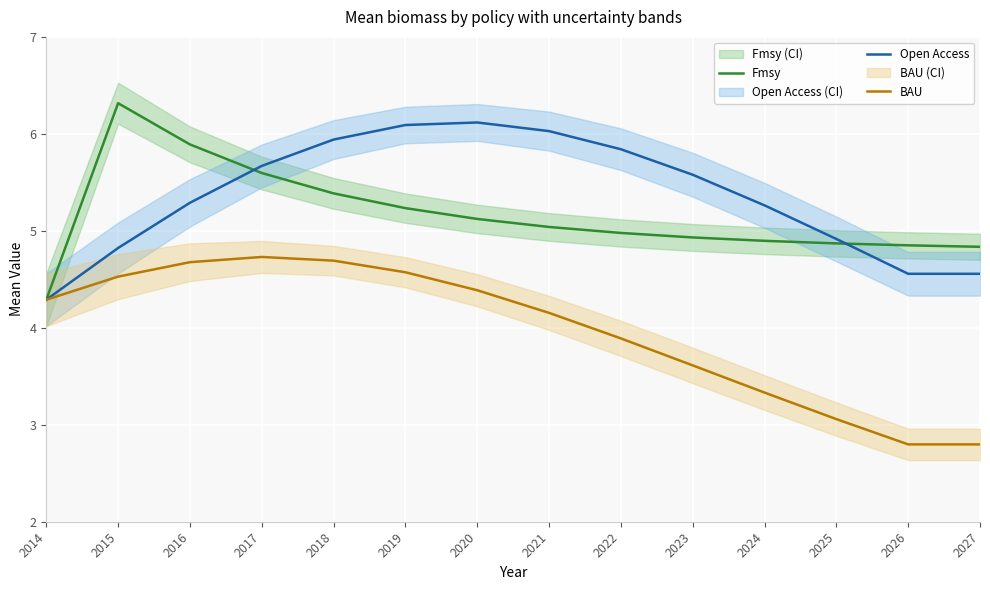

The Open Access series shows 6.0 at 2021. True or false?

True